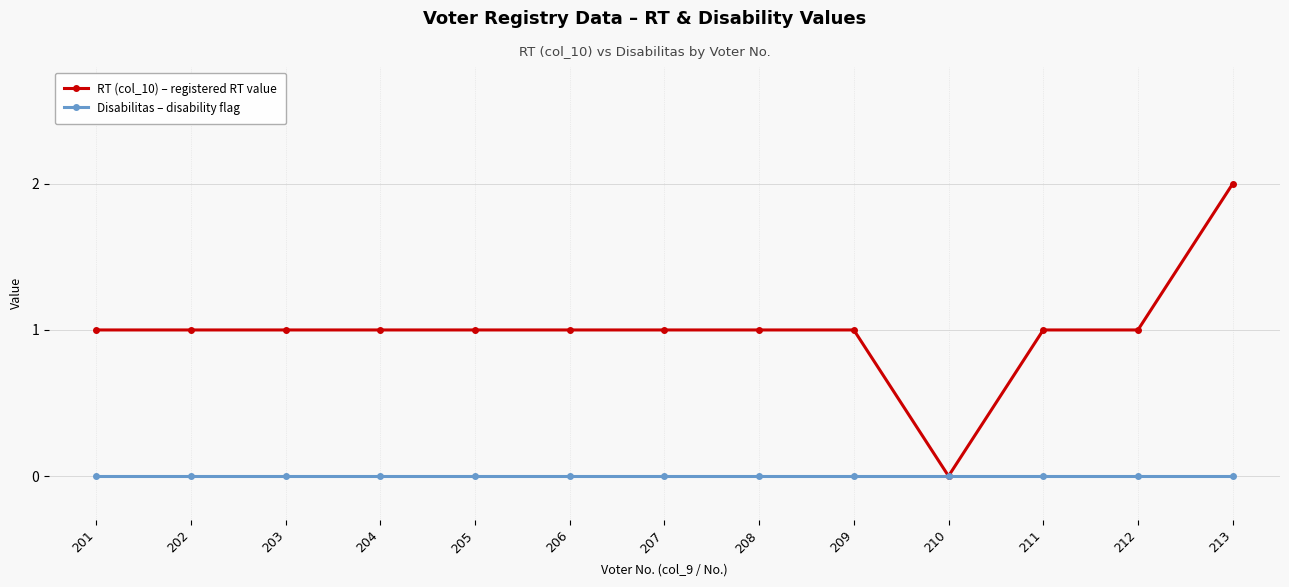

How many lines are shown in the chart?

2